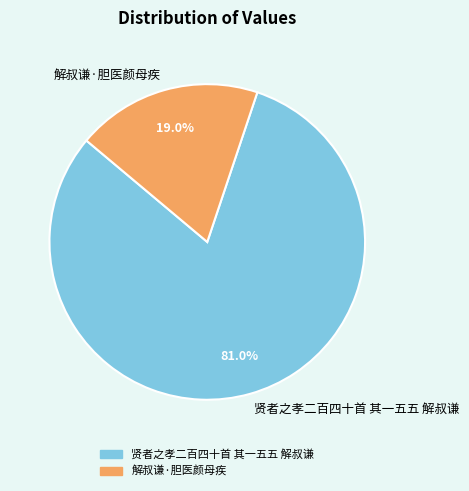

Is it true that 贤者之孝二百四十首 其一五五 解叔谦 is 81% of the pie?

True